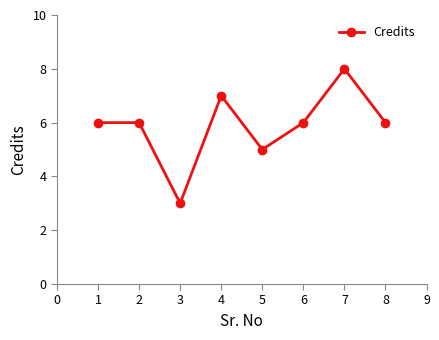

Is it true that the value at 7 is 14?

False